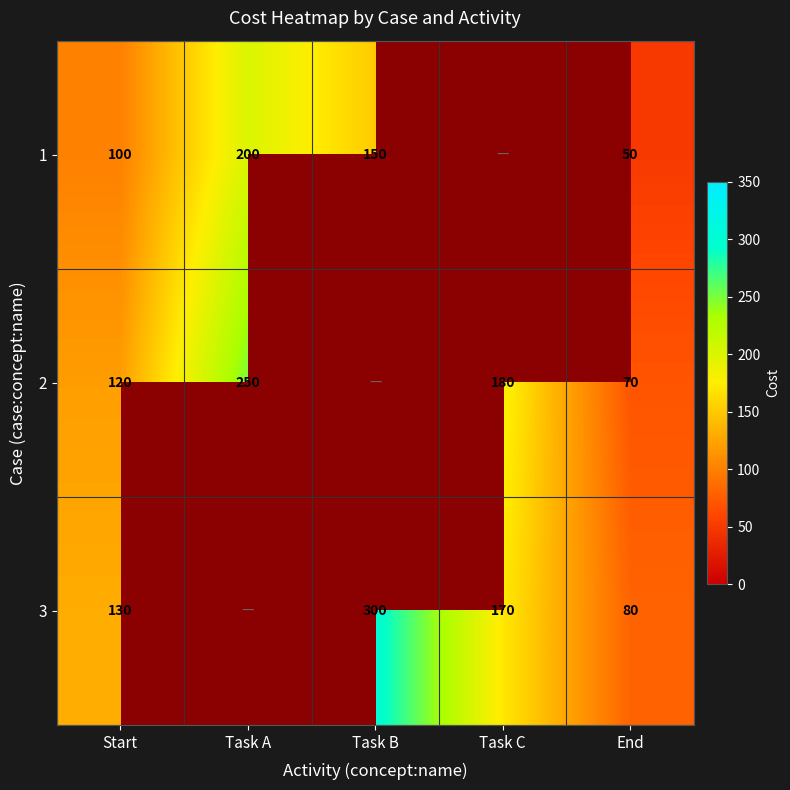

Rank the series at End from highest to lowest value.

3, 2, 1